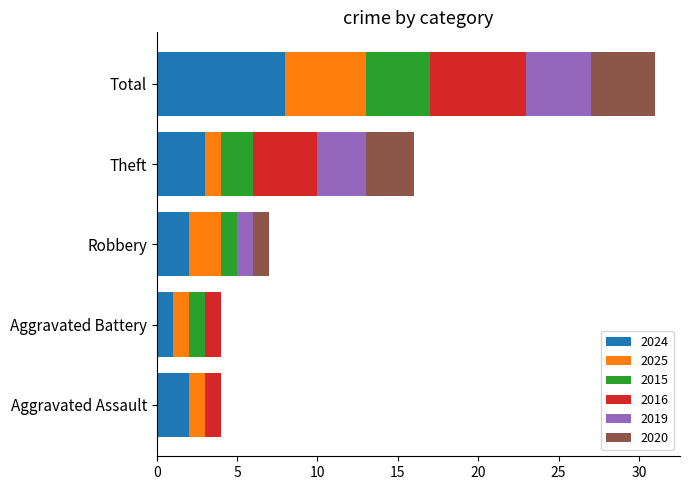

At which category is the sum across all series the highest?

Total